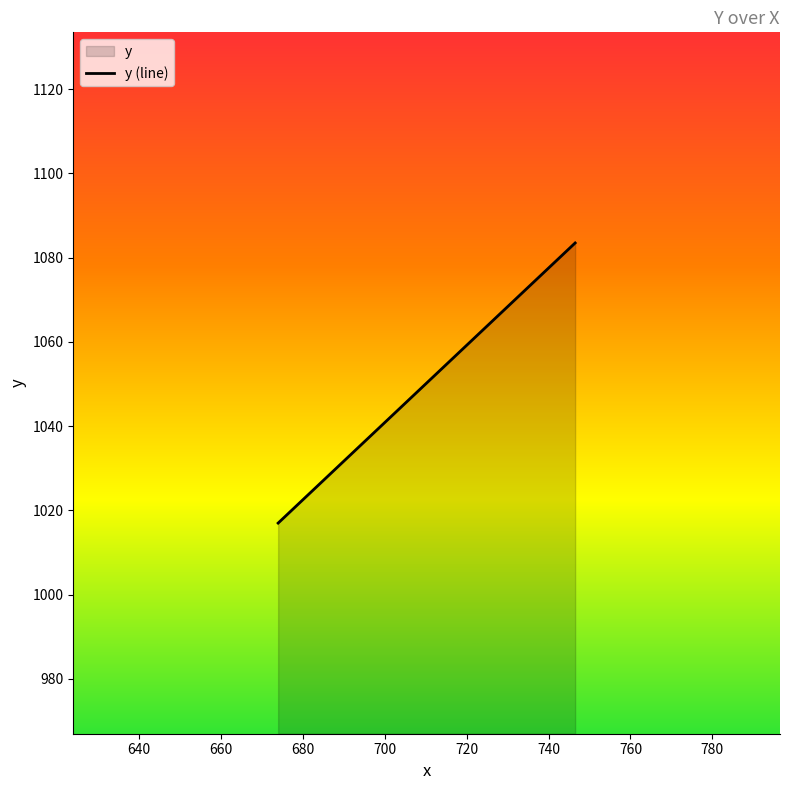

Approximately how many times larger is the value at 674.0 compared to 746.5?

0.9